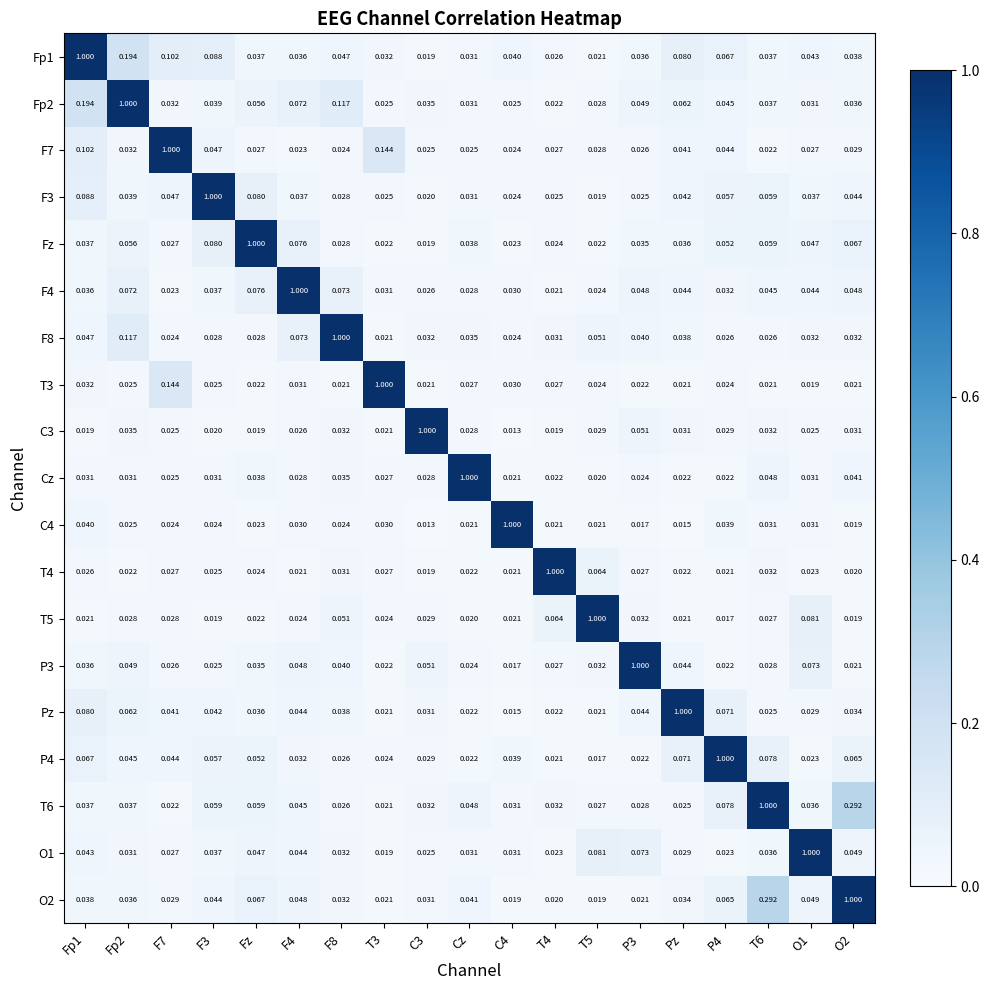

Is the value of F4 at P3 greater than the value of Fp1 at C4?

Yes